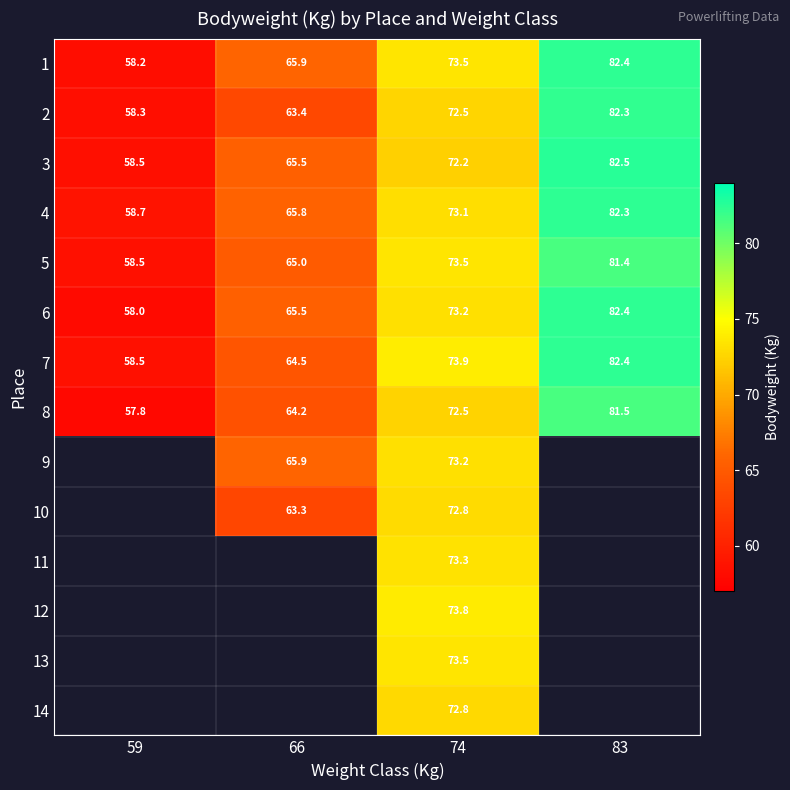

Is it true that 4 equals 76.3 at 59?

False